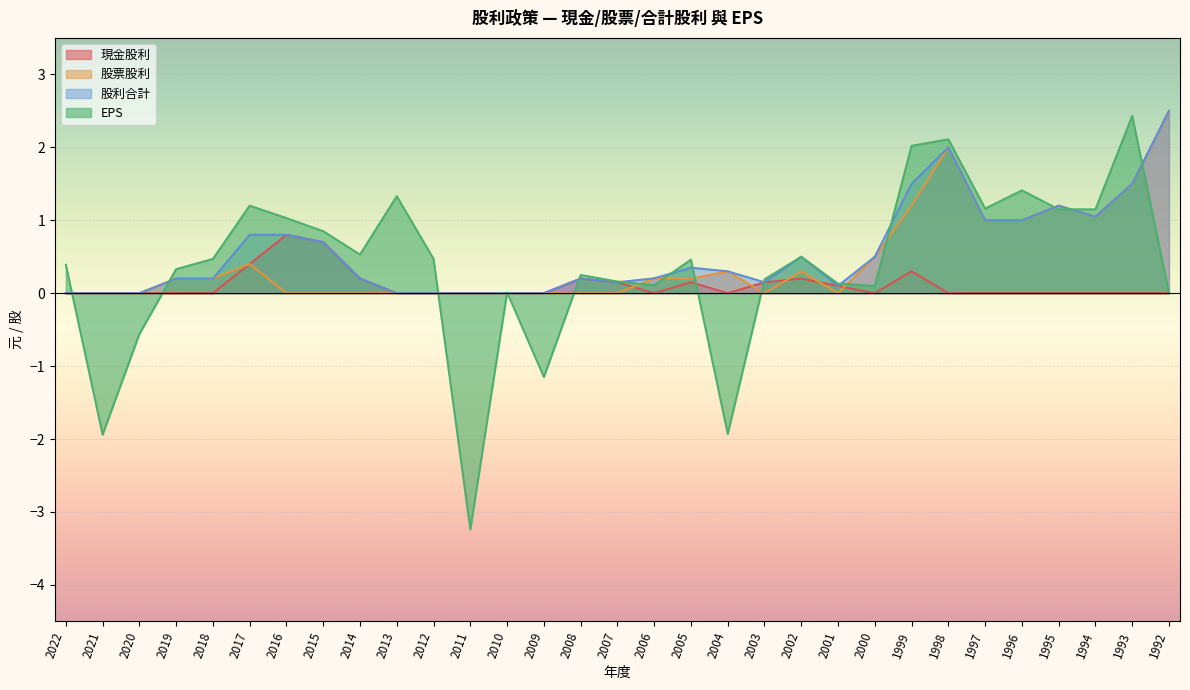

The value of 股利合計 at 2012 is 0.0. True or false?

True